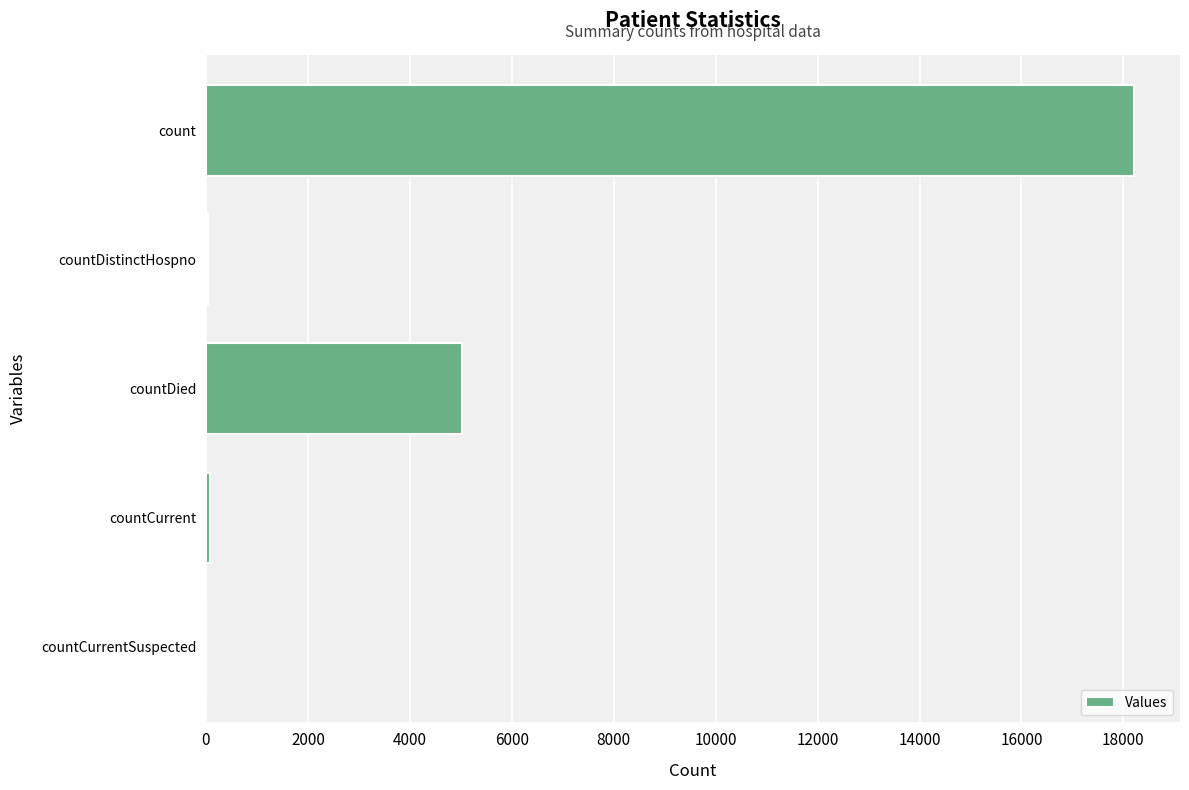

Does the chart contain stacked bars?

No